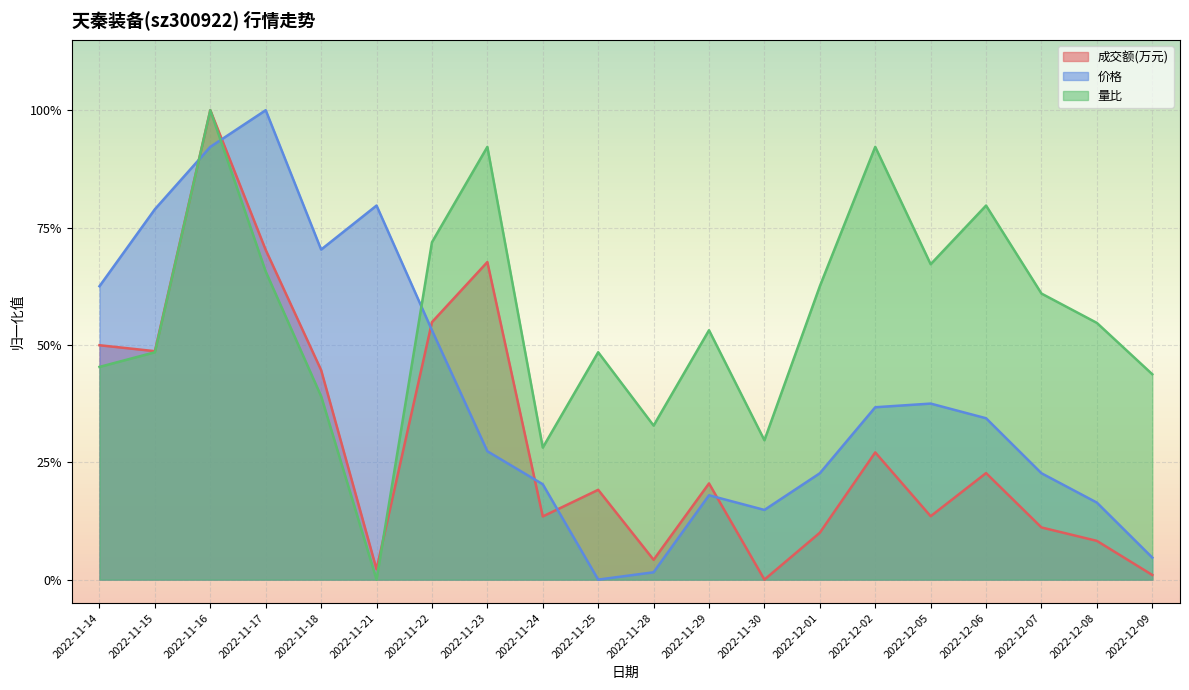

In 量比, how many points are higher than both neighbors (excluding endpoints)?

6